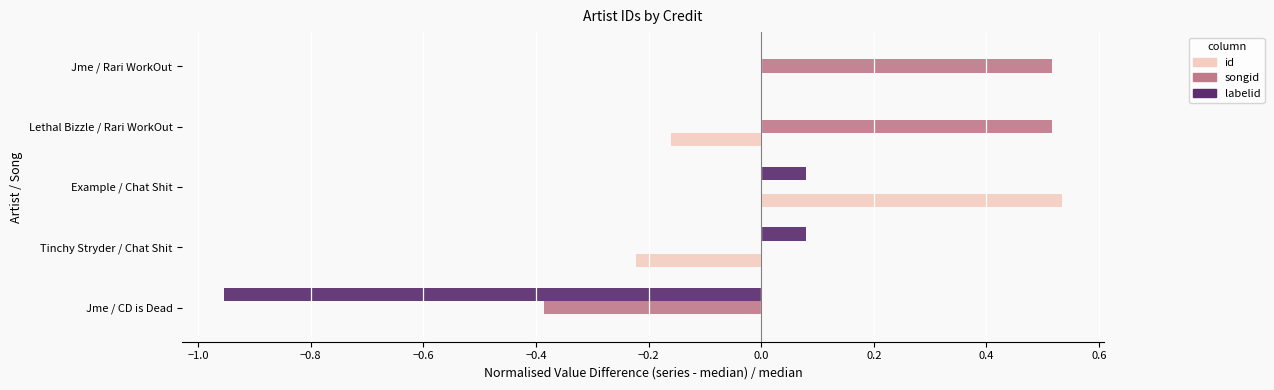

Which series has the largest total across all categories?

songid